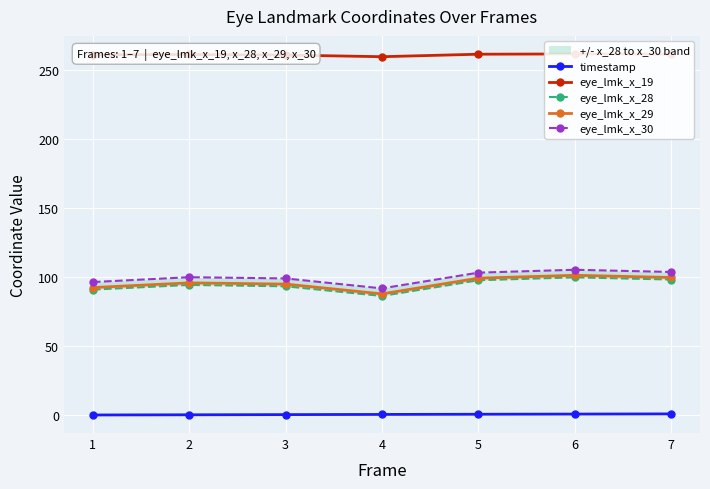

What is the approximate value of eye_lmk_x_30 at 3?

99.0